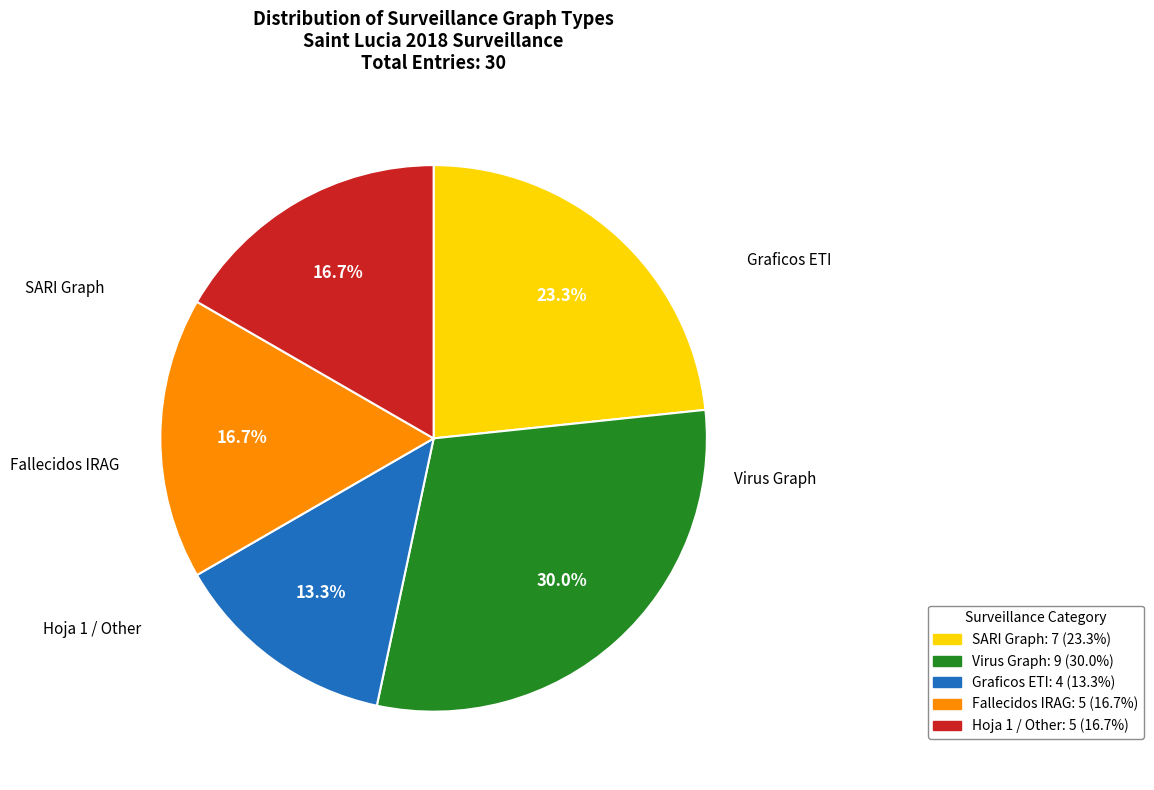

Count the number of slices in the pie.

5